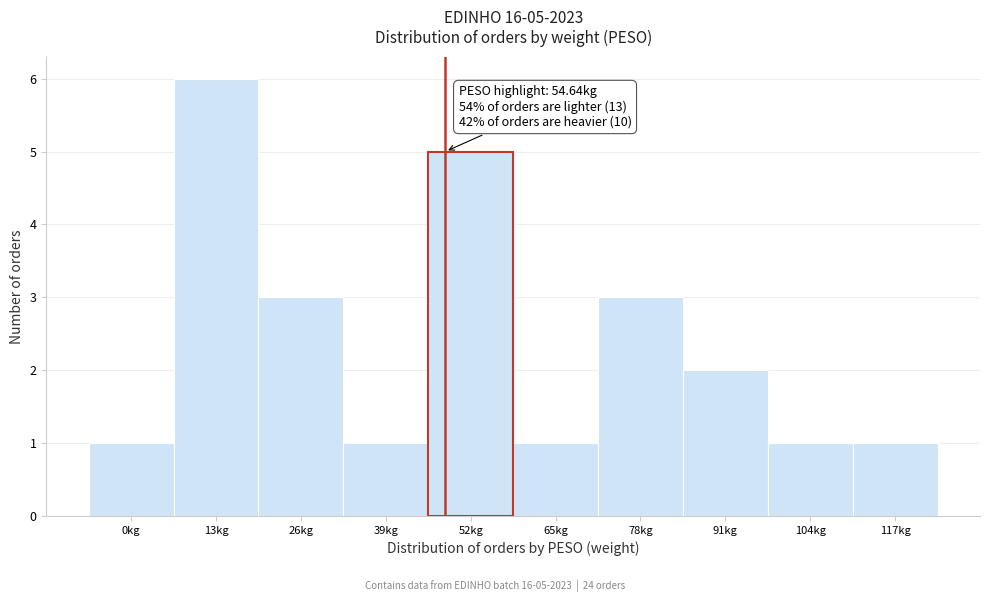

Reading left to right, what are all the values shown in this chart?

1	6	3	1	5	1	3	2	1	1